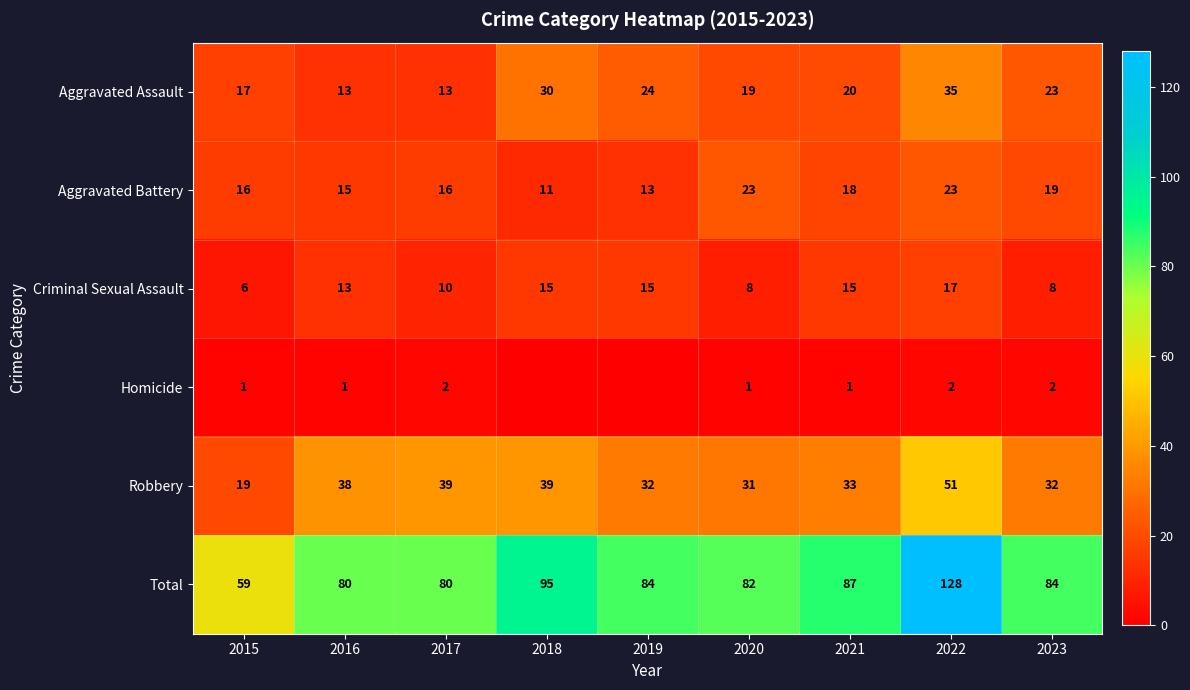

At 2023, list the series in order from largest to smallest.

Total, Robbery, Aggravated Assault, Aggravated Battery, Criminal Sexual Assault, Homicide